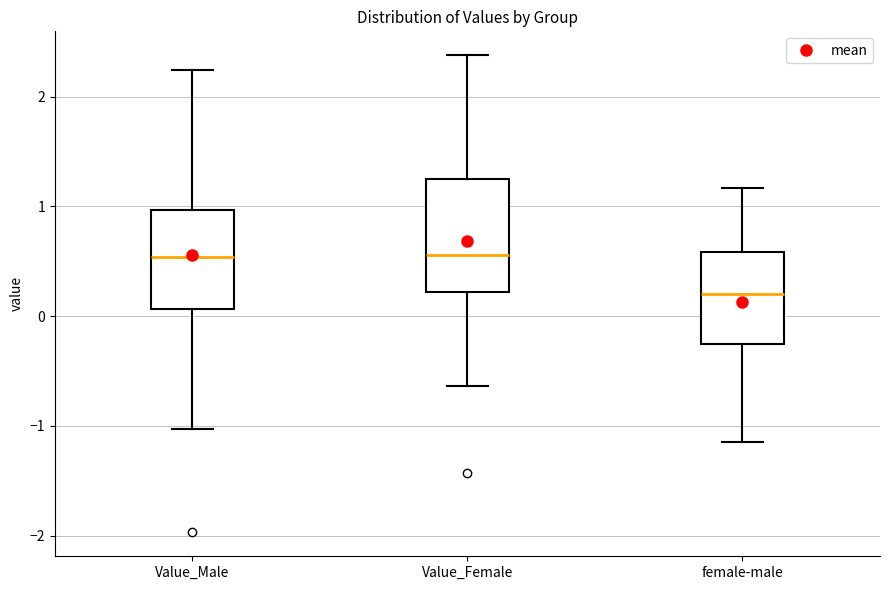

Which box has the lowest median line?

female-male